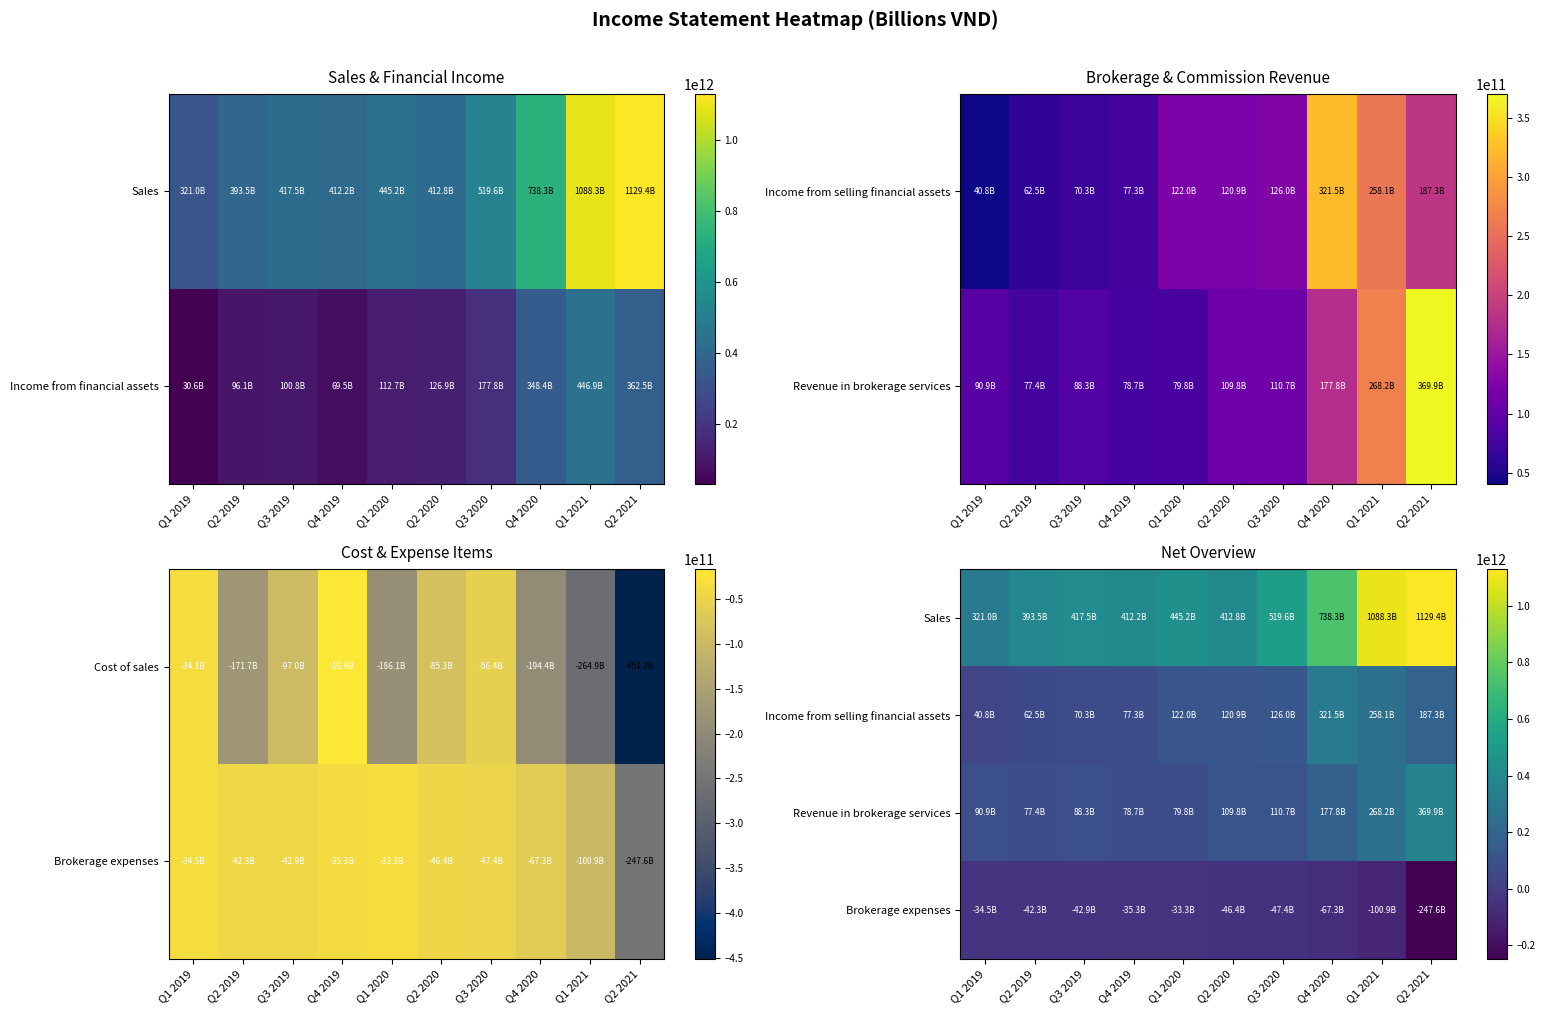

What is the spread (max minus min) of values at Q2 2020?

459131767675